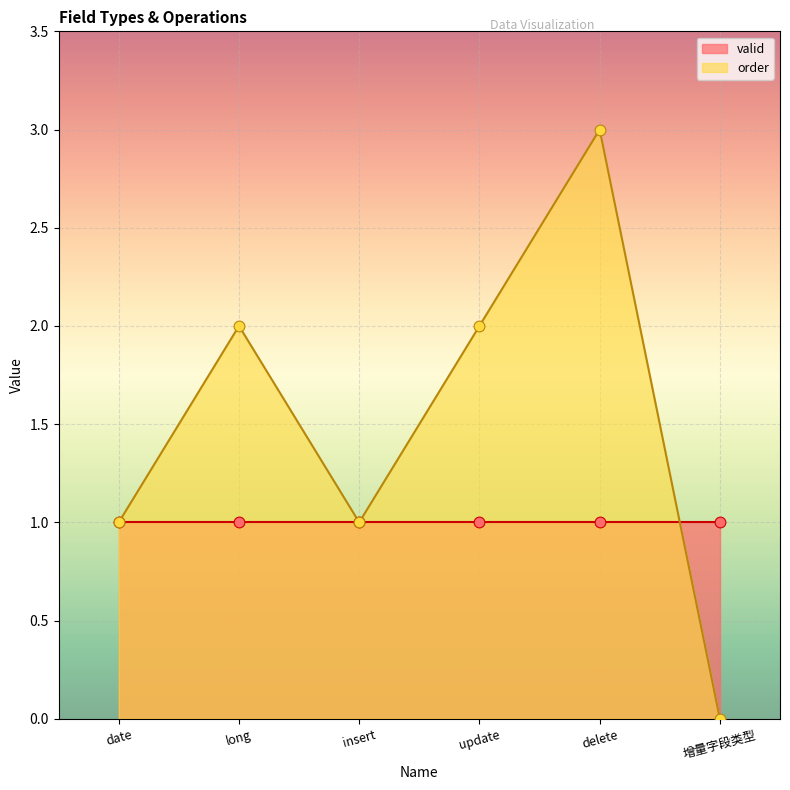

What is the change in value from update to 增量字段类型?

-2